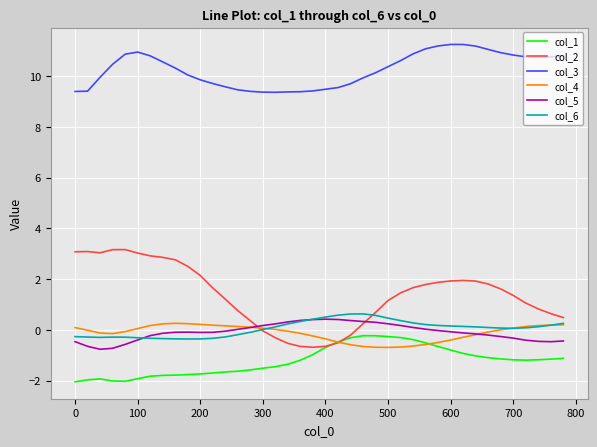

True or false: col_4 and col_6 cross at least once.

True